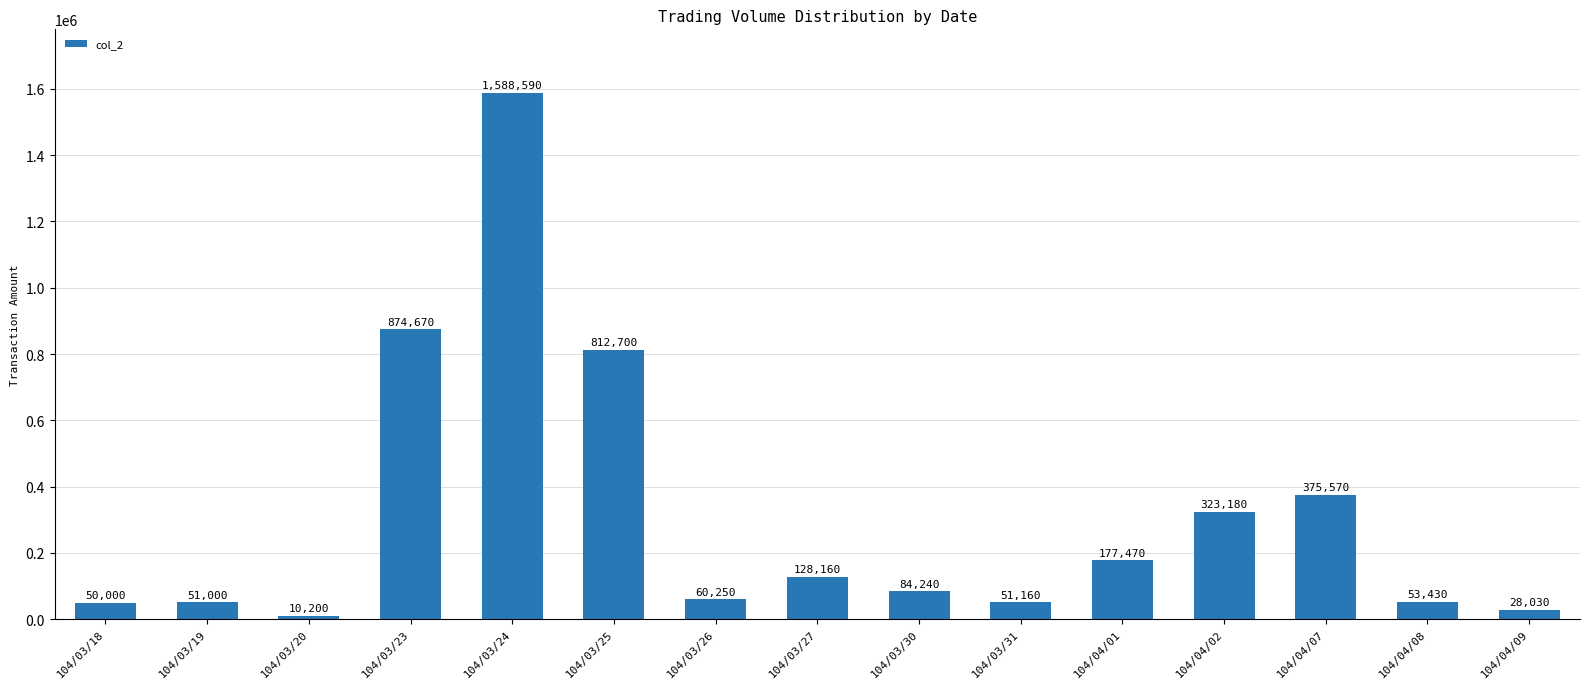

Approximately how many times larger is the value at 104/03/27 compared to 104/04/09?

4.6